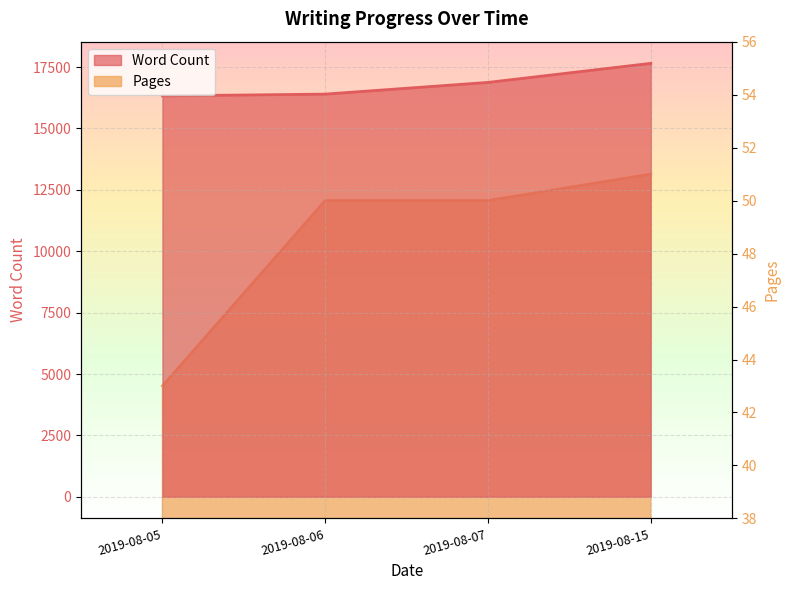

True or false: Word Count and Pages cross at least once.

False